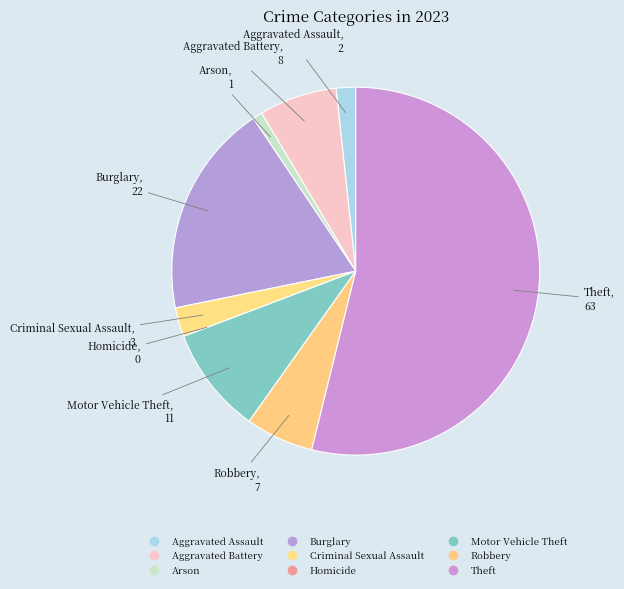

Which slice represents more than half of the pie?

Theft